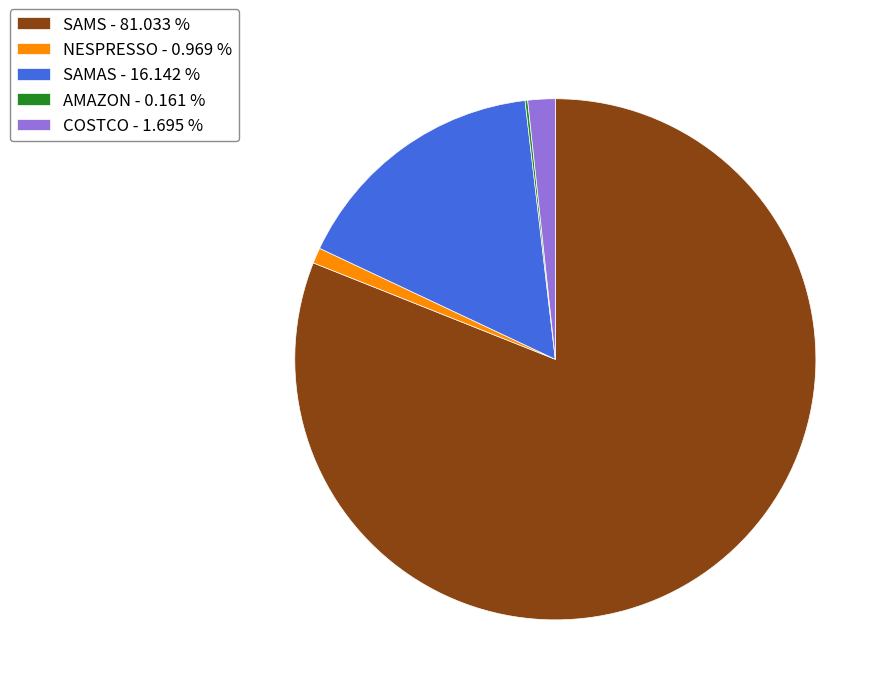

What is the largest slice in the pie chart?

SAMS - 81.033 %